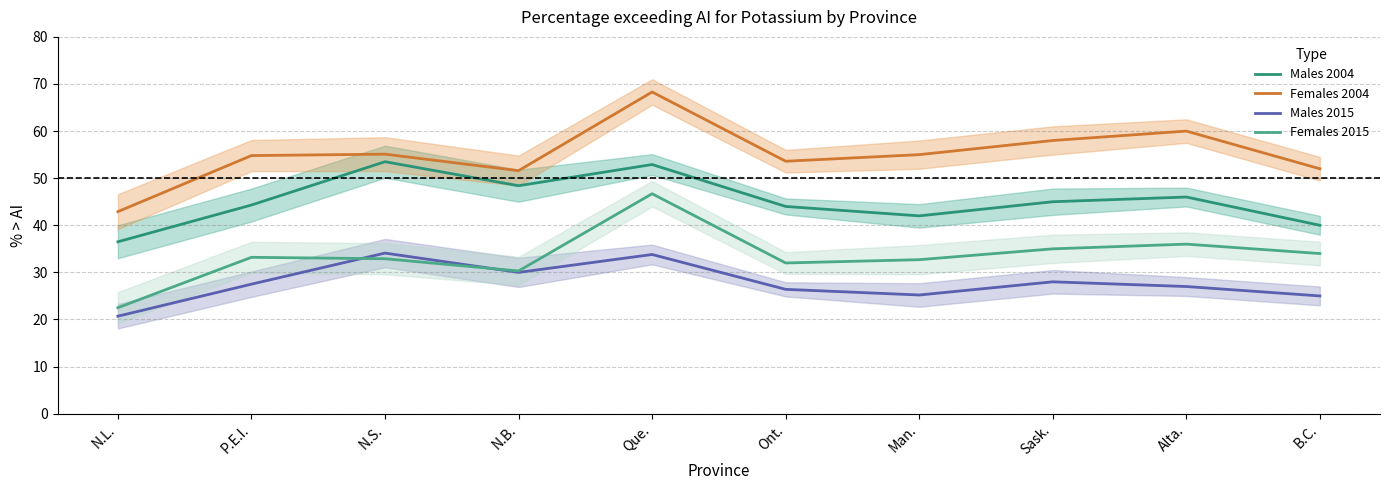

How many lines are shown in the chart?

4